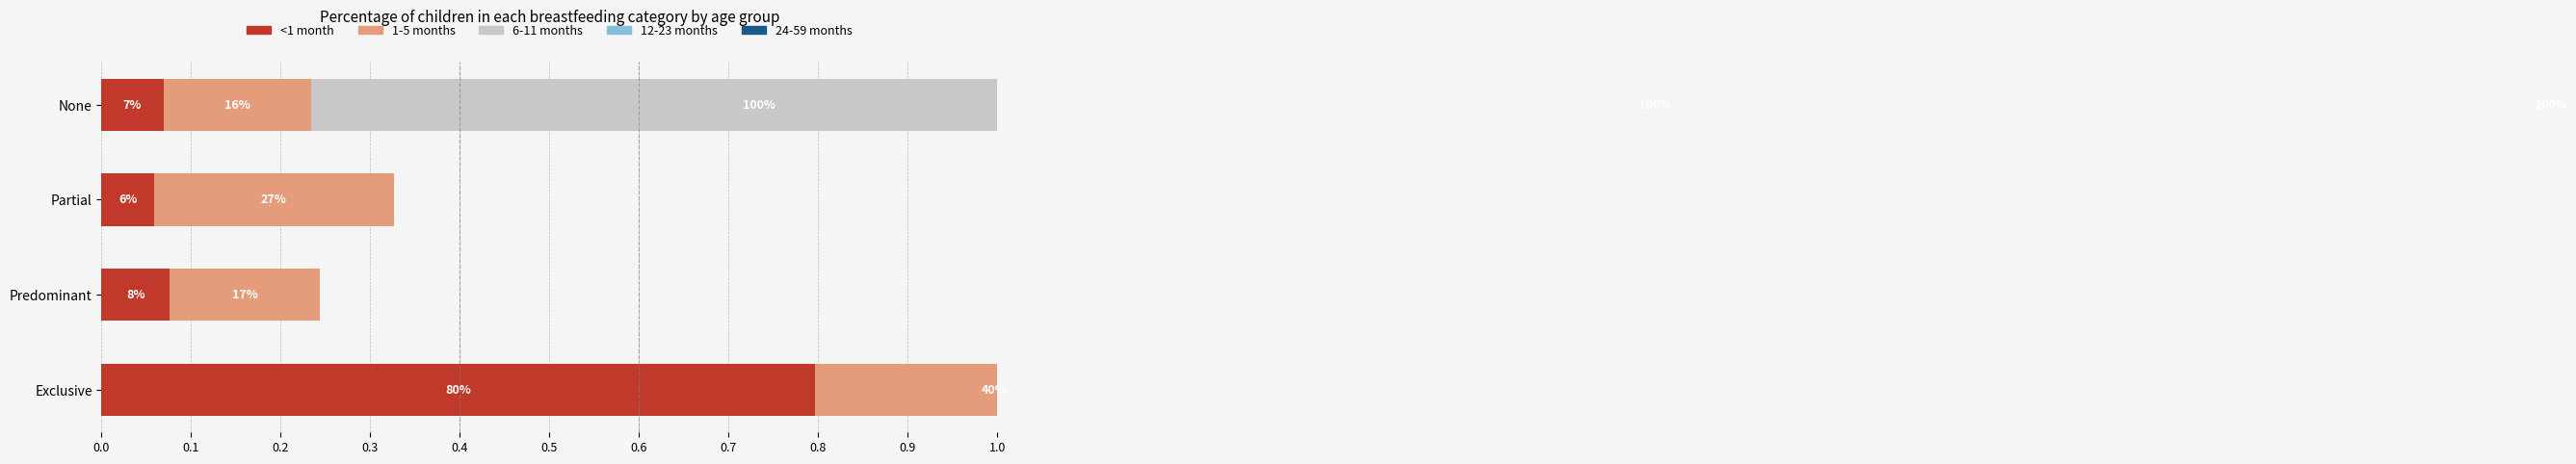

Which series changed the most between Exclusive and Predominant?

<1 month